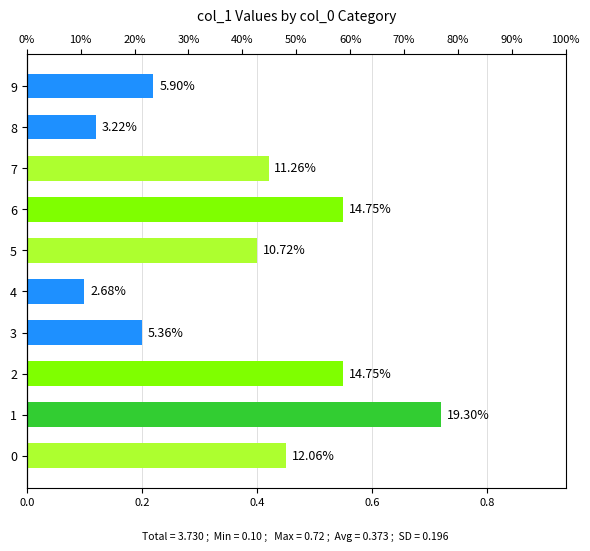

What is the label of the 4th bar from the right?

6